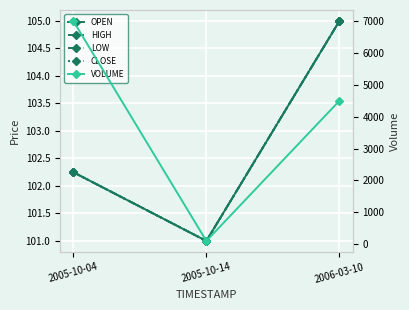

At which label is LOW closest to 103?

2005-10-04